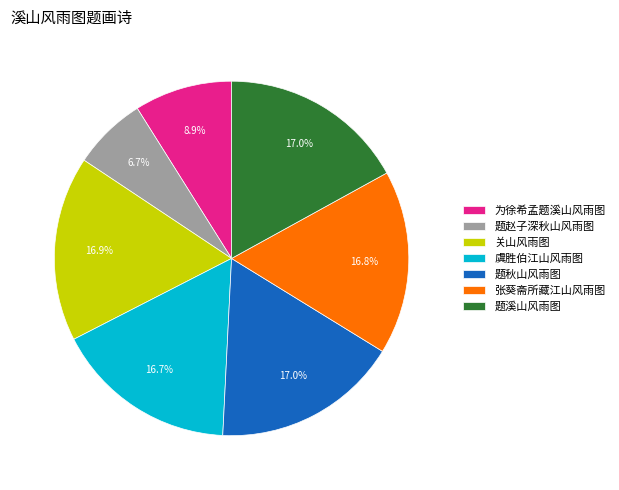

Count the number of slices in the pie.

7